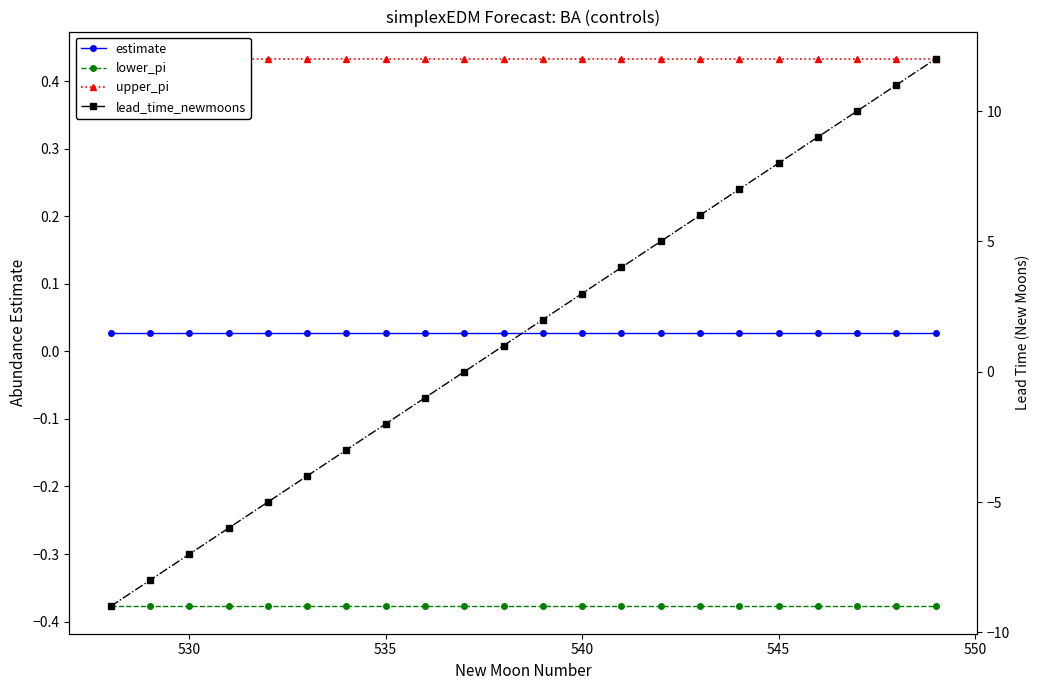

The estimate series shows 0.0 at 540. True or false?

False